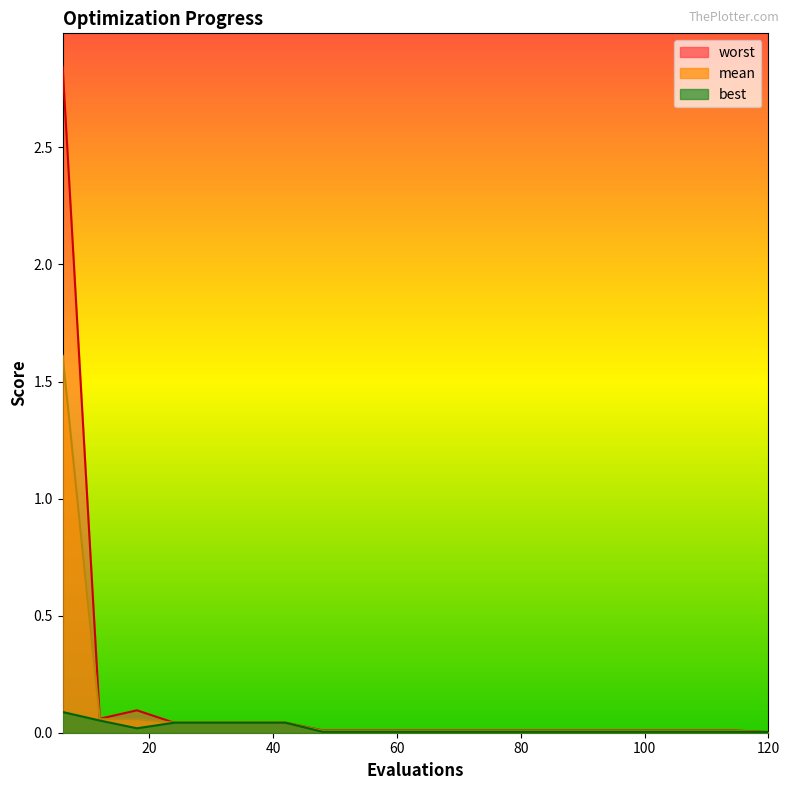

What is the difference between the maximum and minimum values in the worst series?

2.8